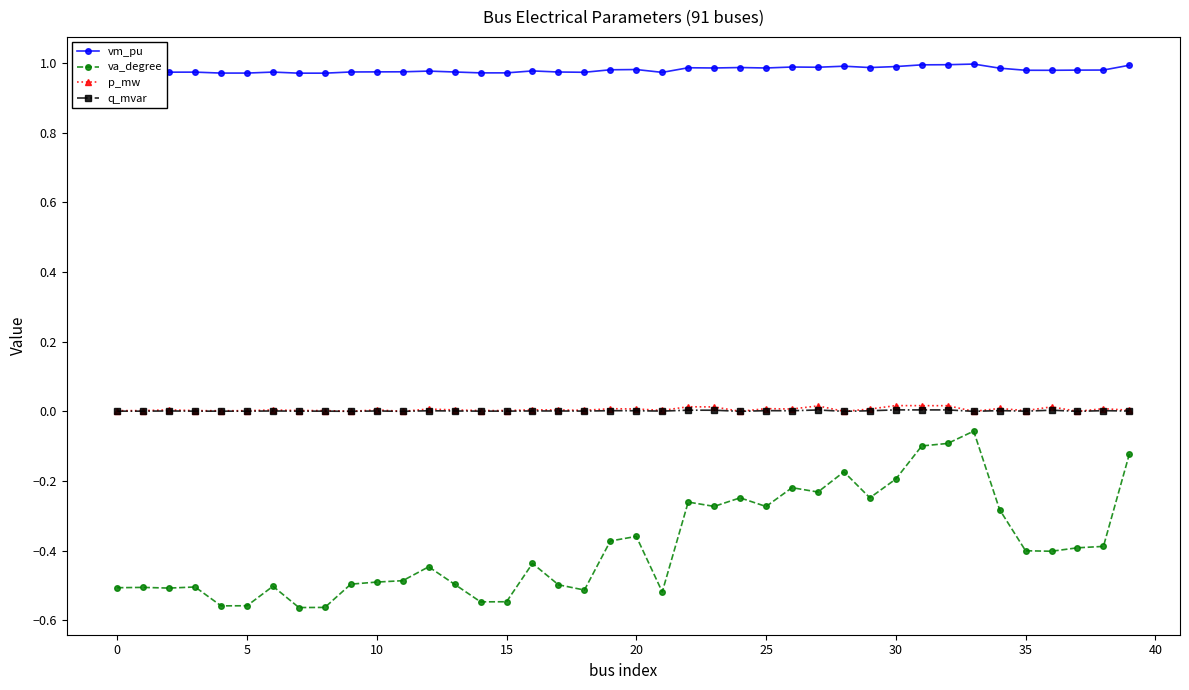

True or false: va_degree has more than 0 interior local peaks.

True